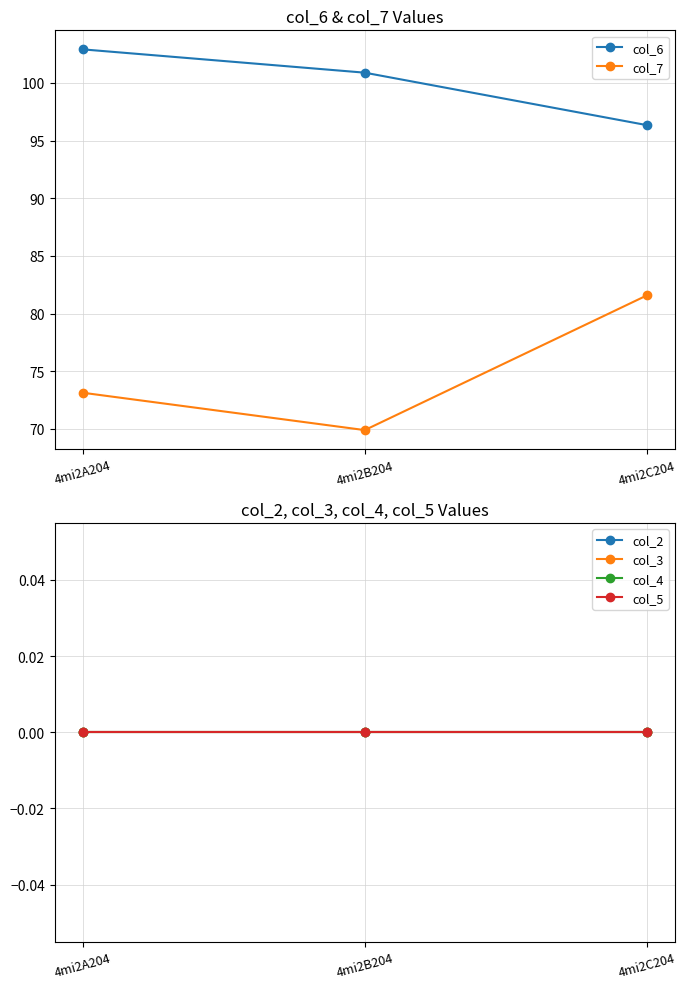

What is the label of the 3rd point from the right?

4mi2A204